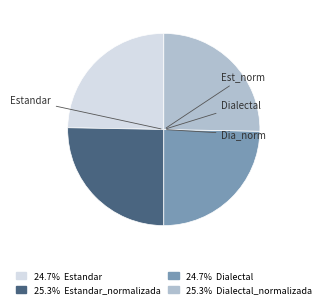

Is there a majority slice in this chart?

No